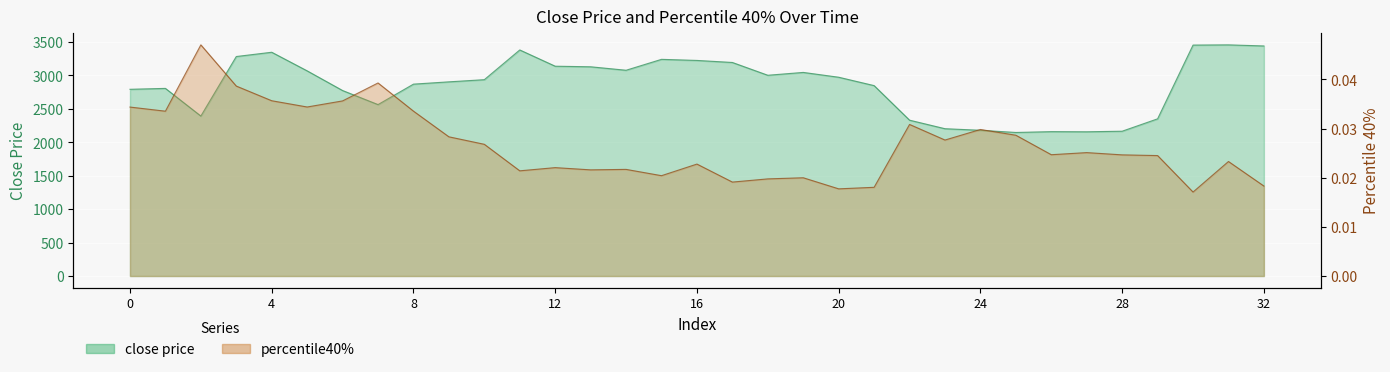

What is the maximum value shown in the chart?

3456.0